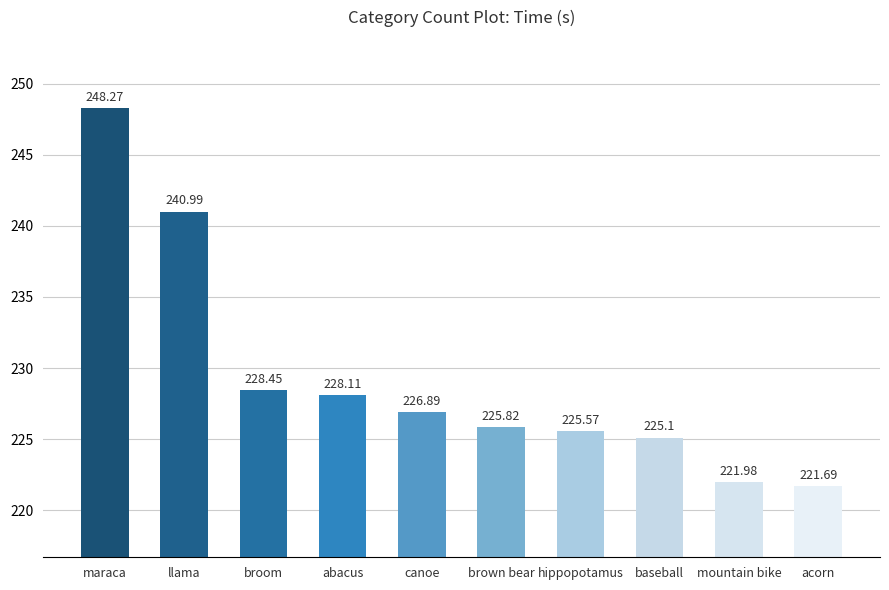

What is the sum of all values?

2292.9